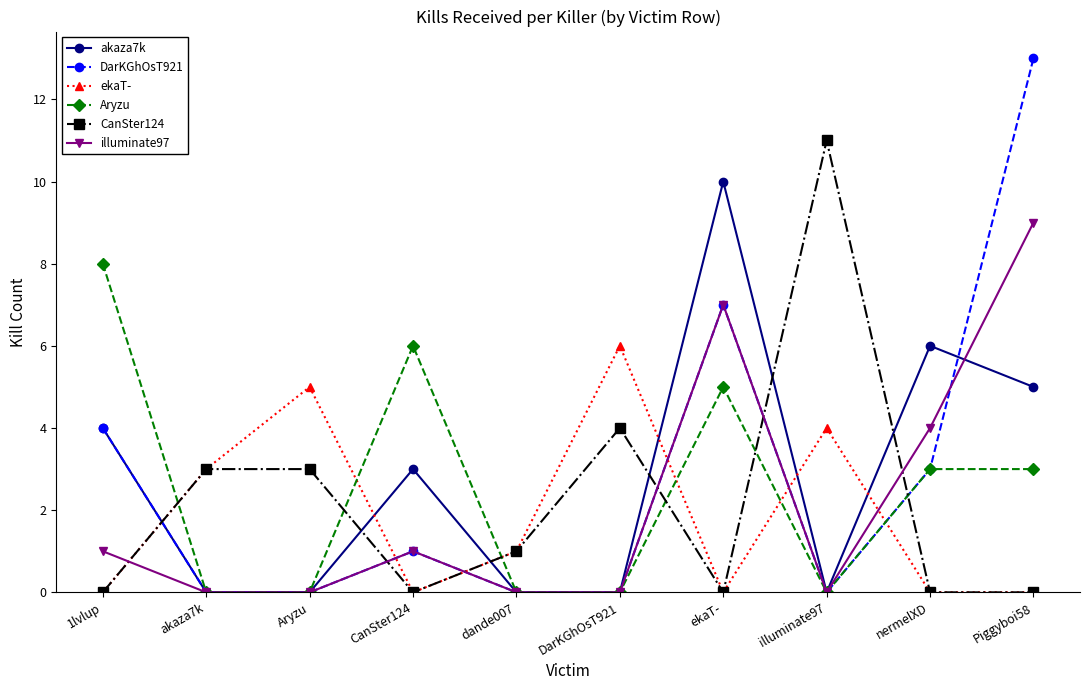

At which category does the chart reach its peak across all series?

Piggyboi58